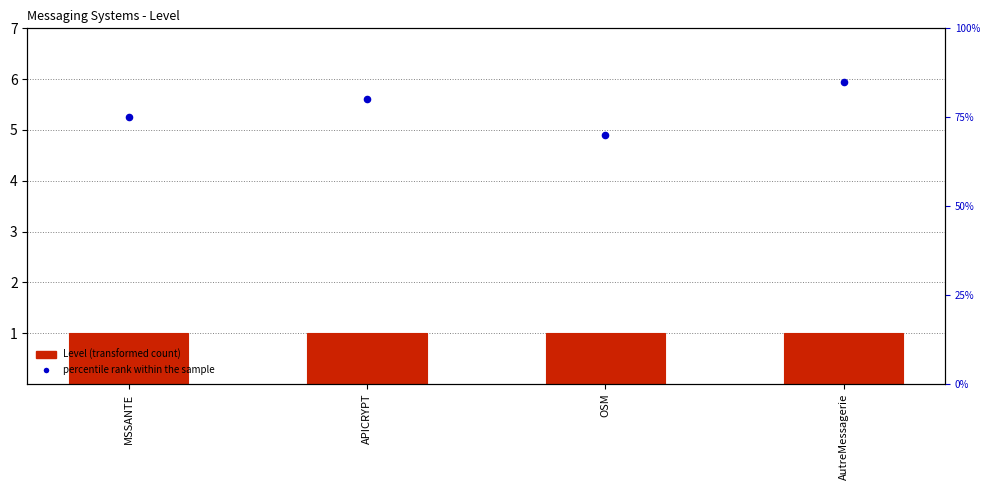

What are all the series names shown in the legend?

Level, percentile rank within the sample